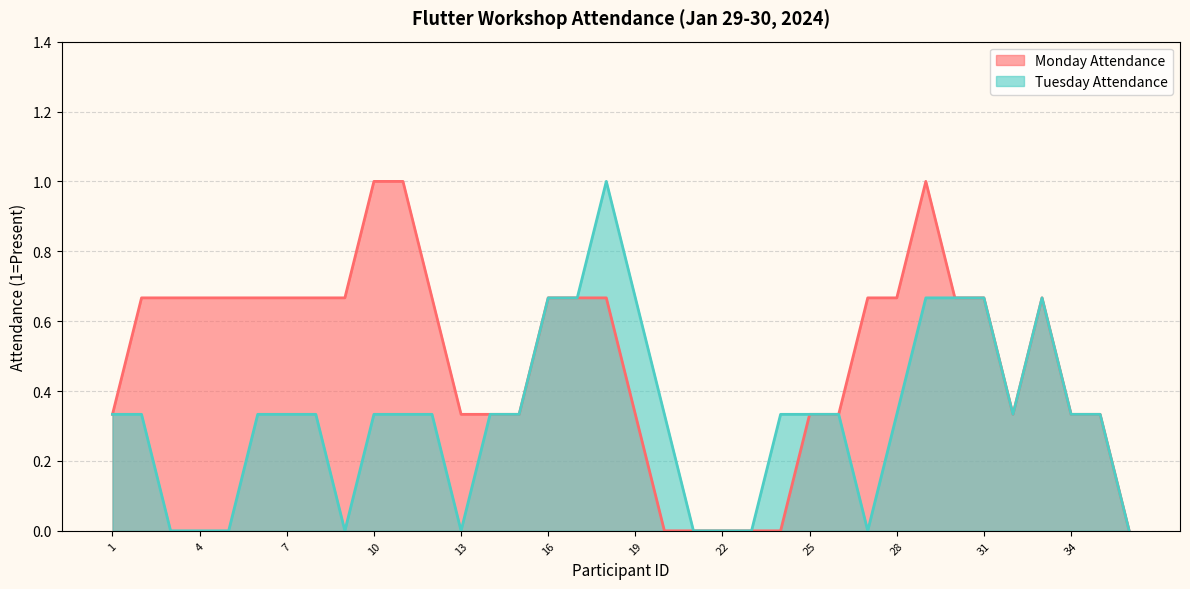

What is the highest value of the Tuesday Attendance series?

1.0